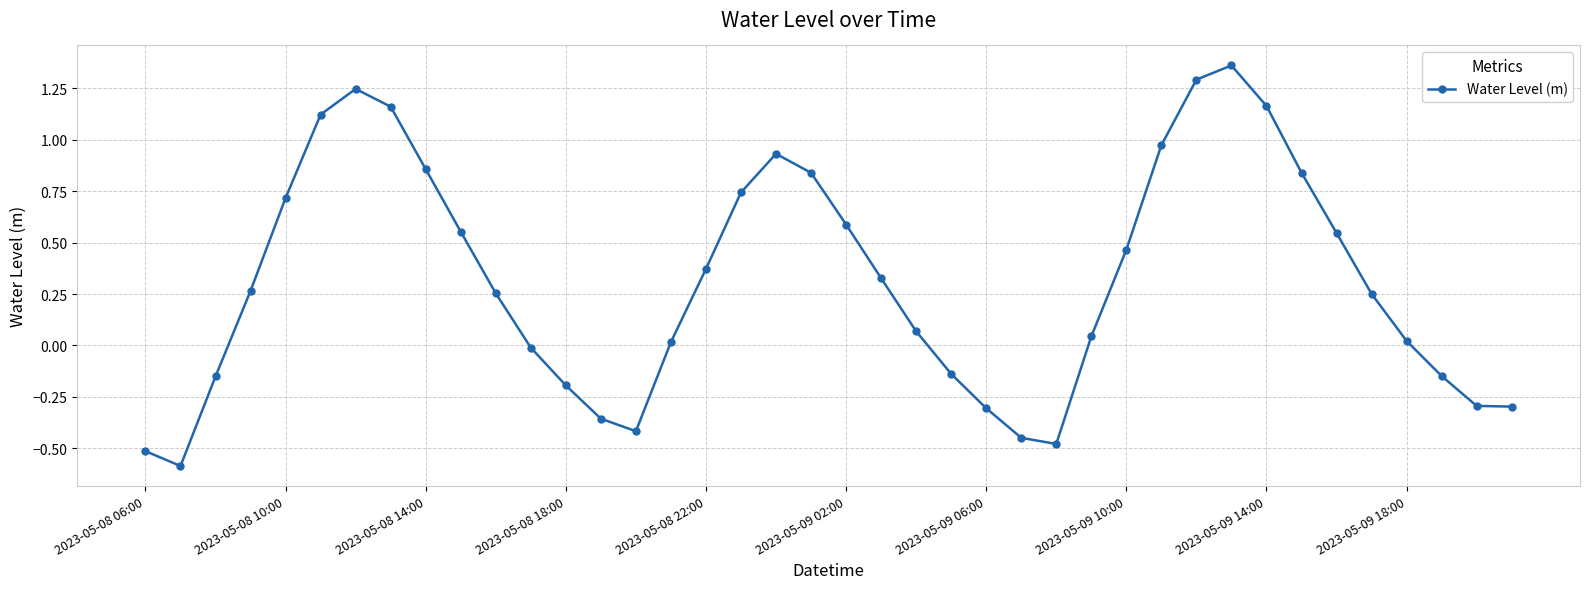

Is this an area chart (filled region under the line)?

No